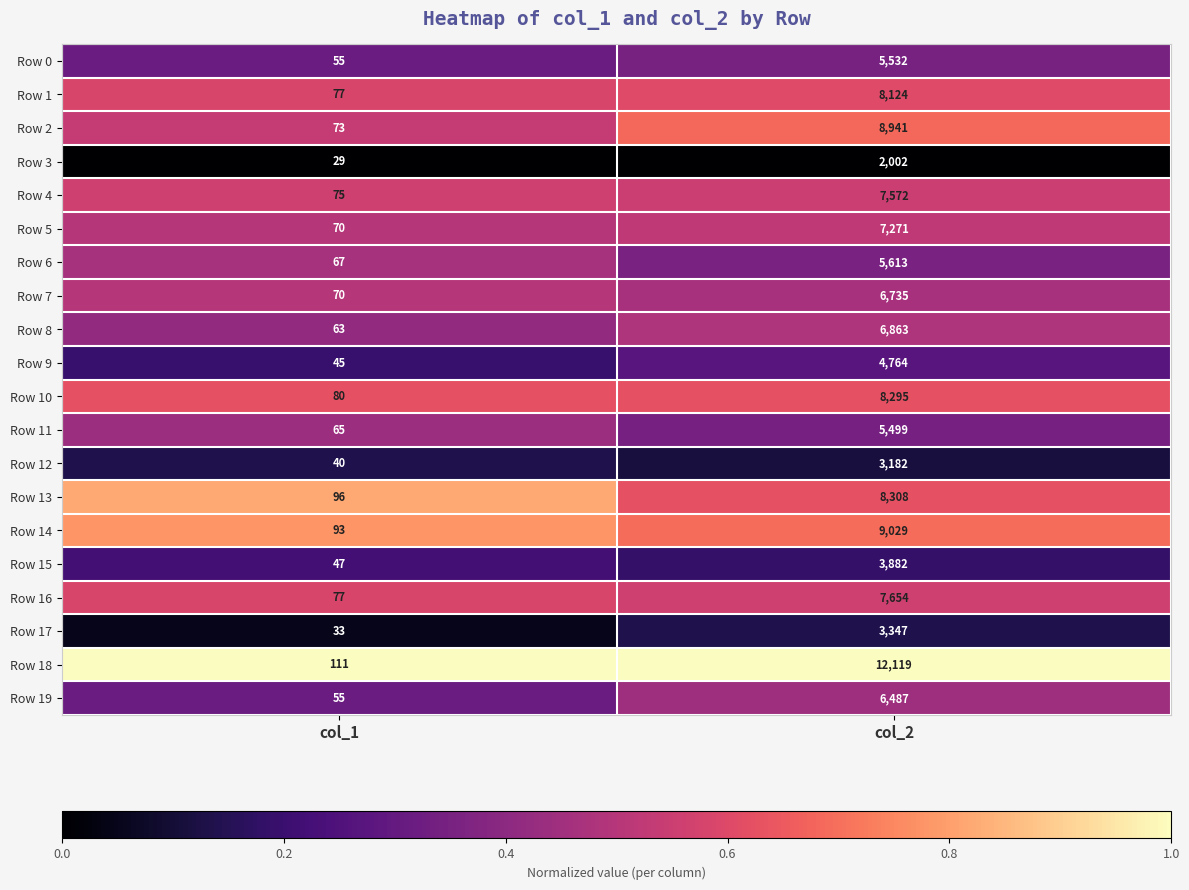

Which label corresponds to the largest value in the chart?

col_2